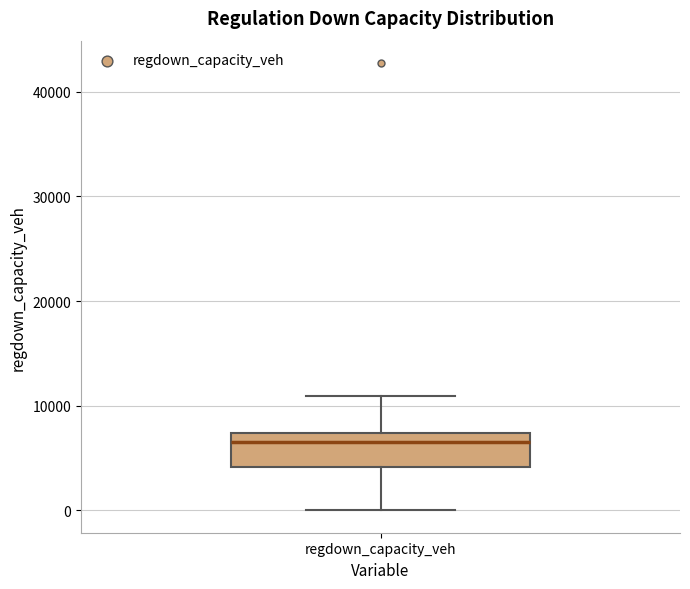

Where is the lower edge of the box for regdown_capacity_veh on the y-axis? The values are not printed on the chart, so give them approximately, as read against the axis.

4000